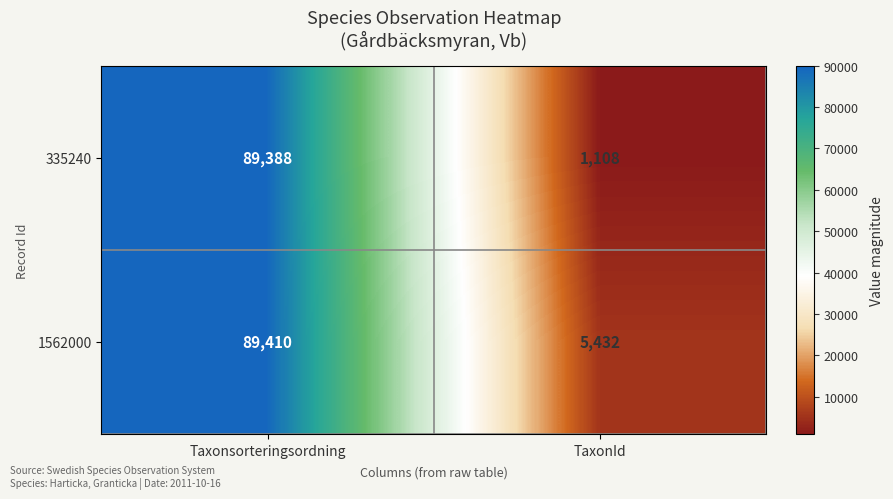

What is the sum of all 1562000 values?

94842